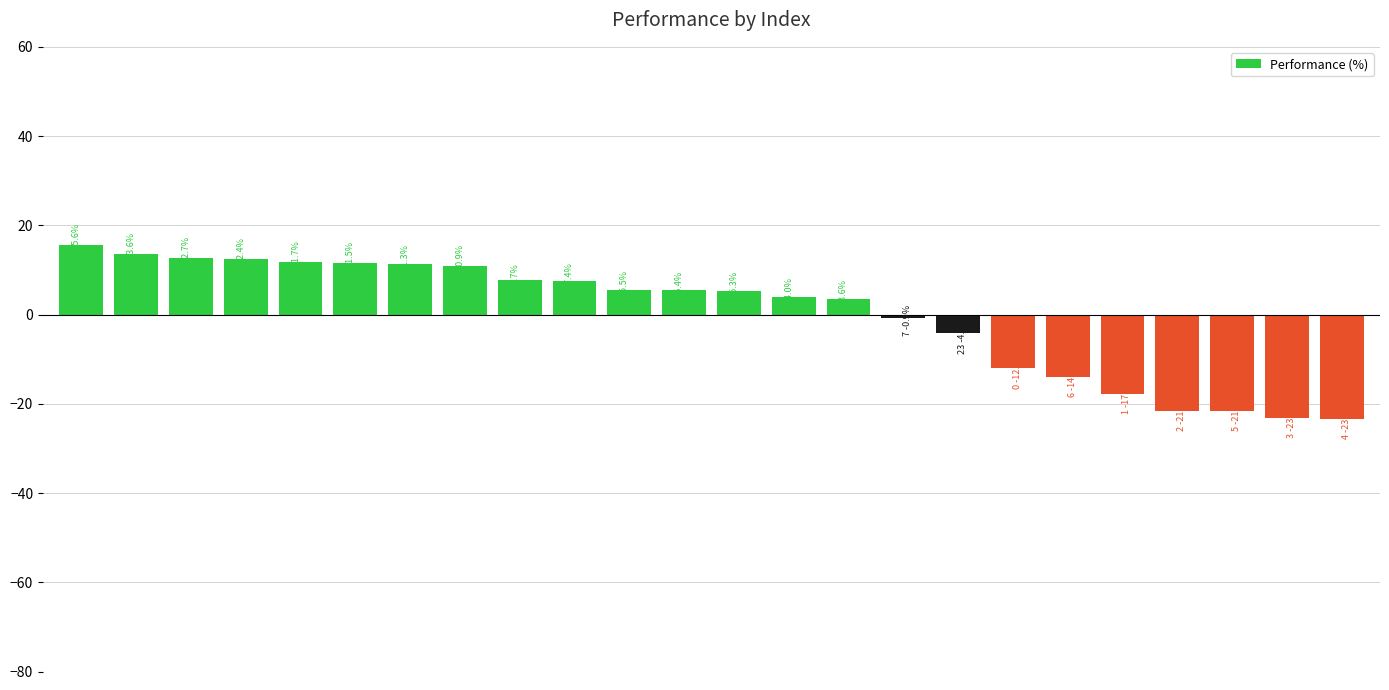

What is the greatest value displayed?

15.6